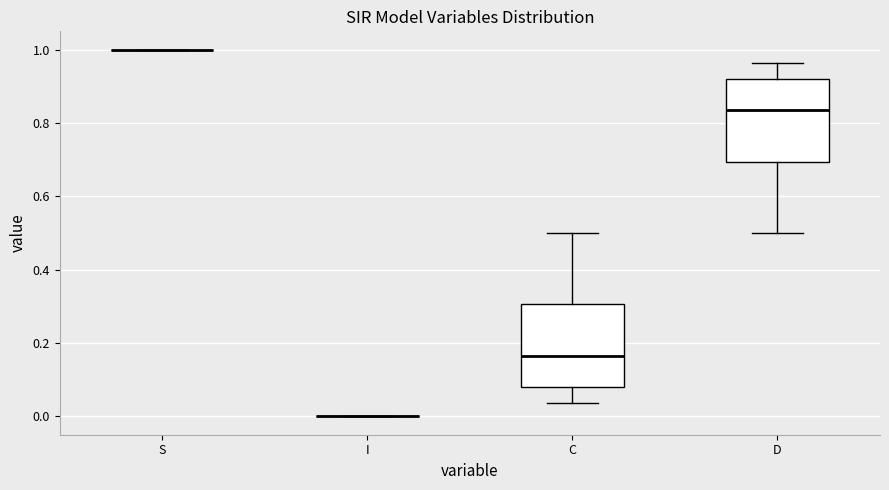

Reading left to right, transcribe this box plot: for each box, give where its median line is, the range the box spans, and where its two whiskers end, as read against the y-axis. The values are not printed on the chart, so give them approximately, as read against the axis.

S: box collapsed to a line at 1.00, whiskers 1.00 to 1.00
I: box collapsed to a line at 0.00, whiskers 0.00 to 0.00
C: median 0.16, box 0.08 to 0.30, whiskers 0.04 to 0.50
D: median 0.84, box 0.70 to 0.92, whiskers 0.50 to 0.96